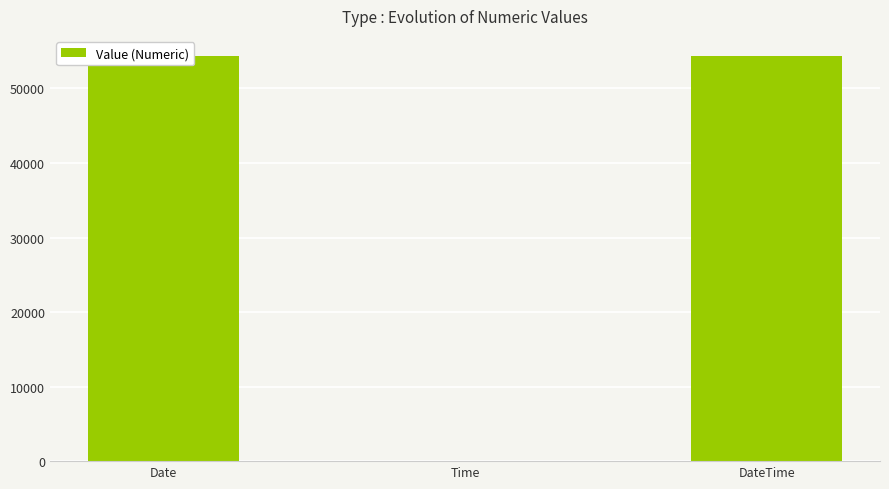

At which label is the value closest to 27169?

Date